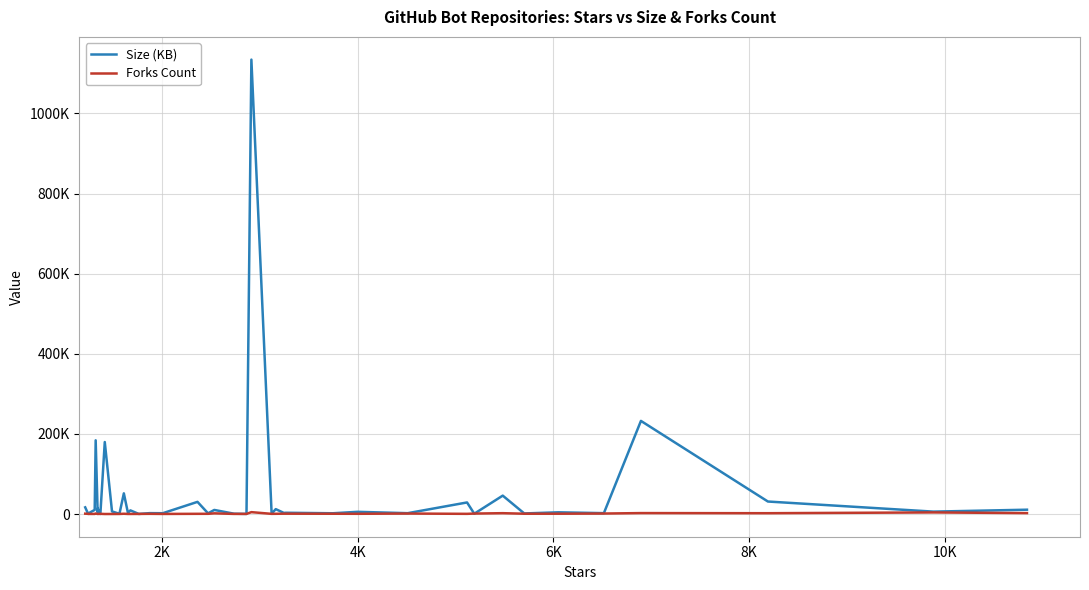

List the series in order of their overall mean, lowest first.

Forks Count, Size (KB)